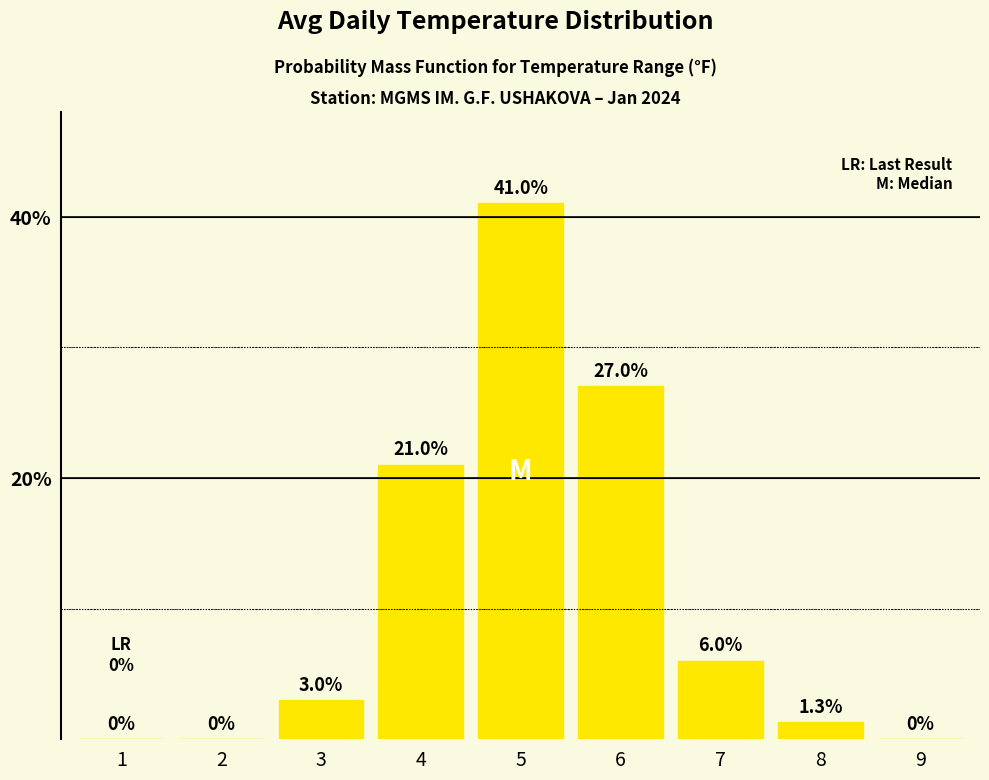

Is it true that the value at 7 is 2.6?

False